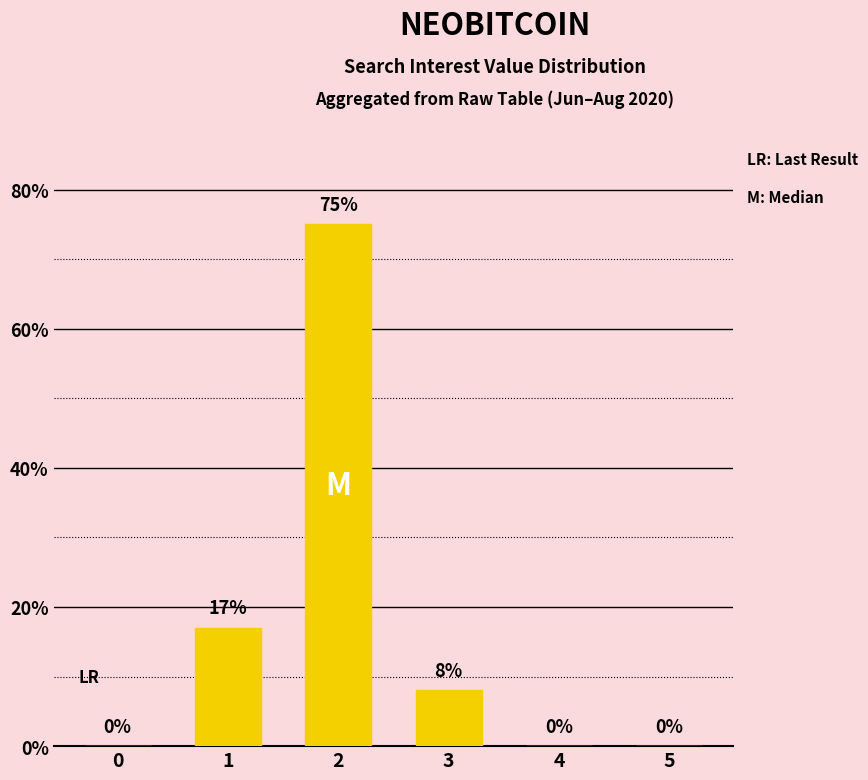

Does the chart contain stacked bars?

No